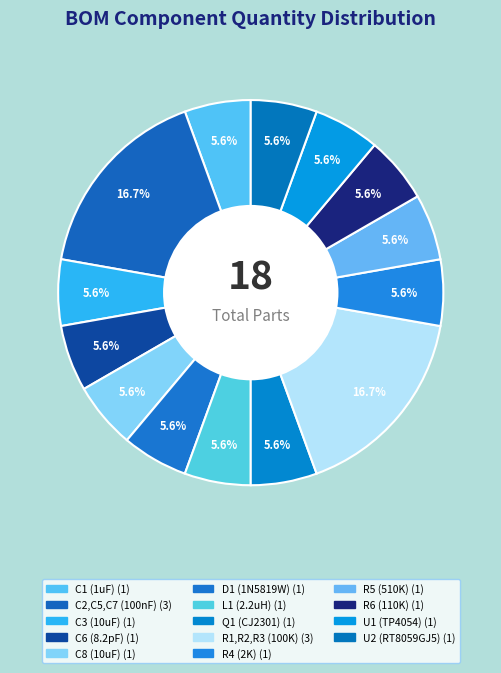

The L1 (2.2uH) slice represents 1% of the pie. True or false?

False